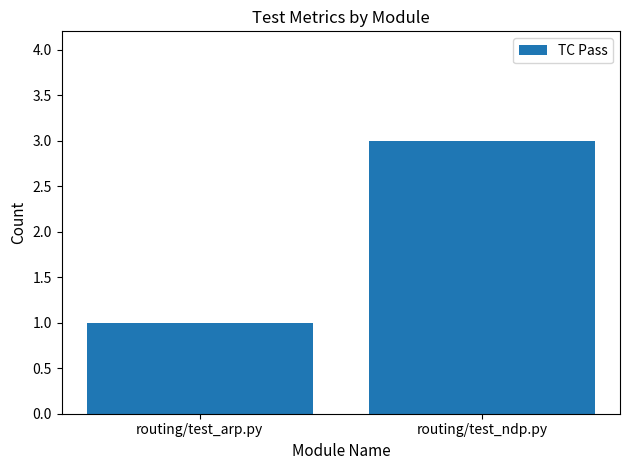

What is the greatest value displayed?

3